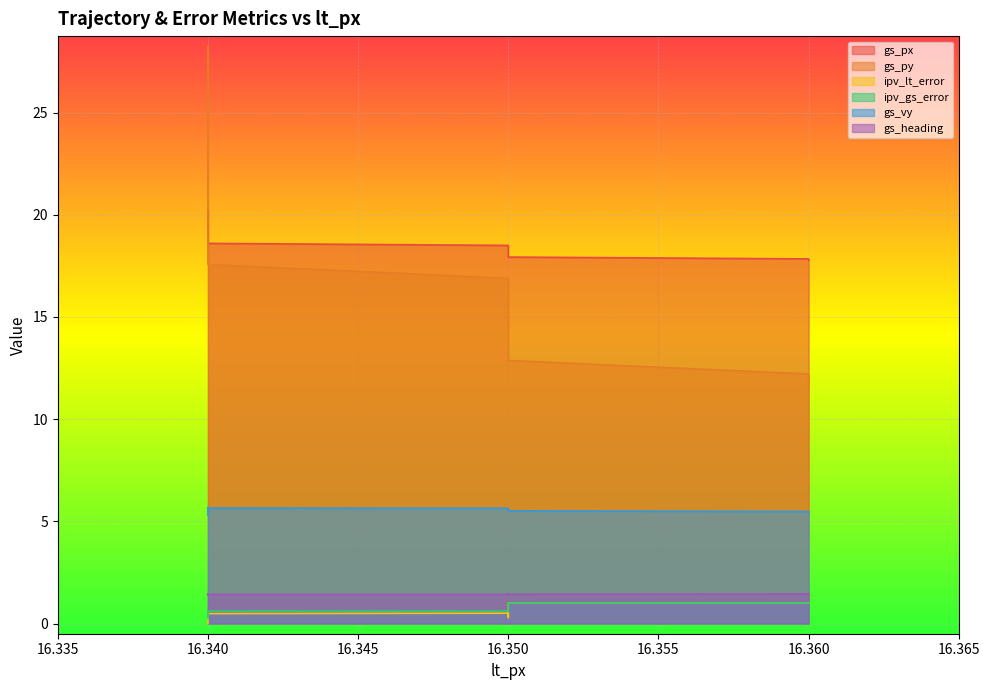

At which label is gs_px closest to 18?

16.35